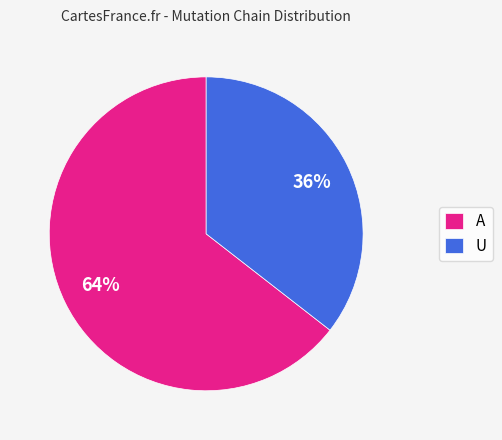

Which slice is the largest?

A